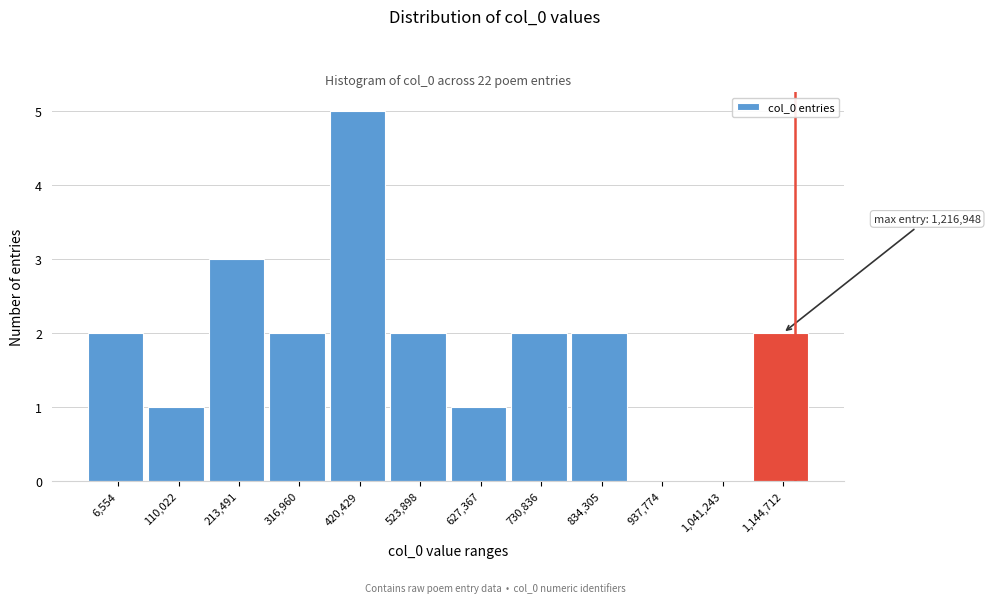

Reading left to right, what are all the values shown in this chart?

6,554=2	110,022=1	213,491=3	316,960=2	420,429=5	523,898=2	627,367=1	730,836=2	834,305=2	937,774=0	1,041,243=0	1,144,712=2